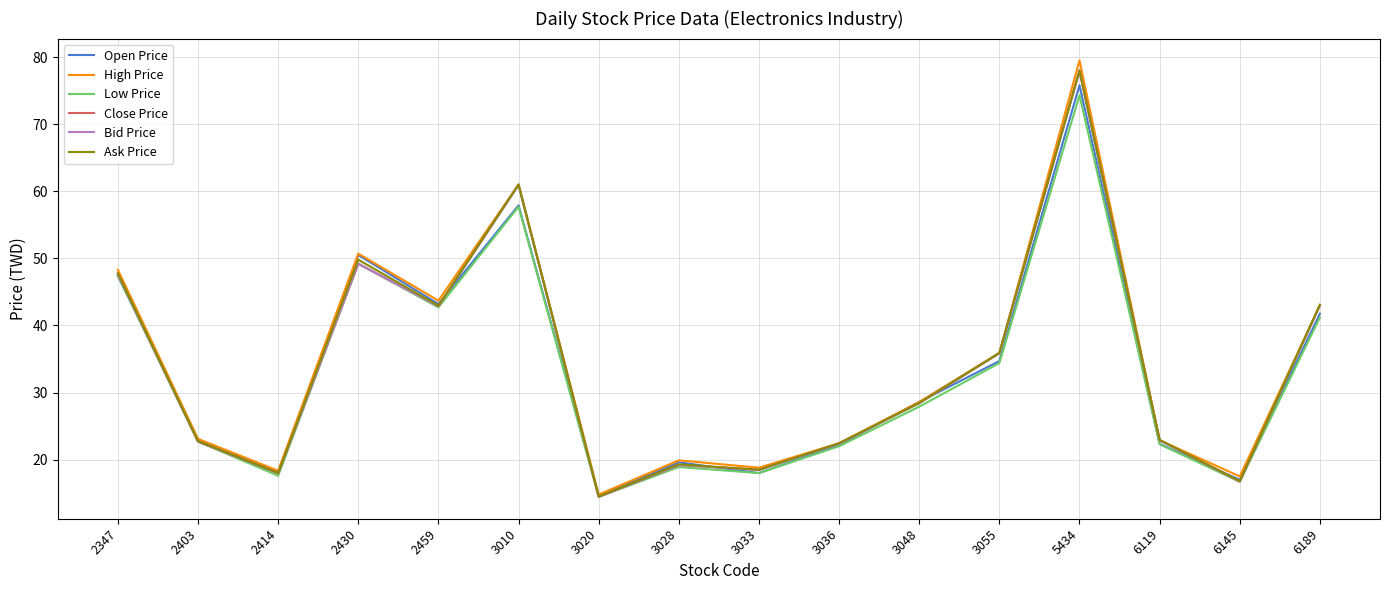

The Close Price series shows 6.7 at 6145. True or false?

False